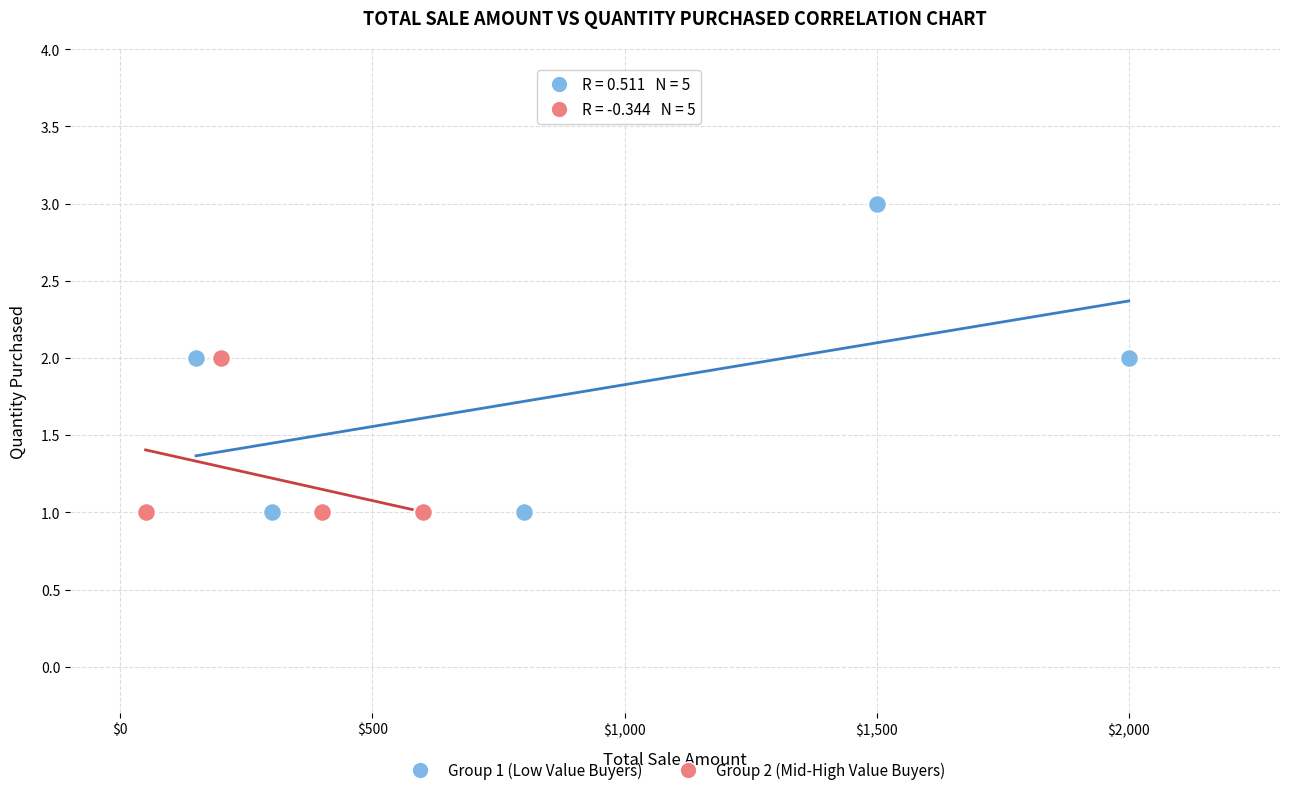

Which series has the largest Y range (max minus min)?

Group 1 (Low Value Buyers)